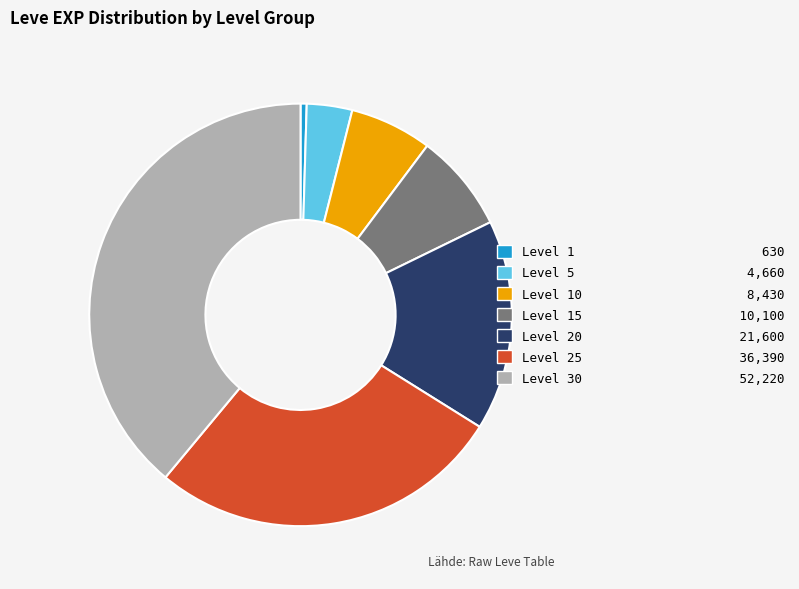

How many slices are in this pie chart?

7